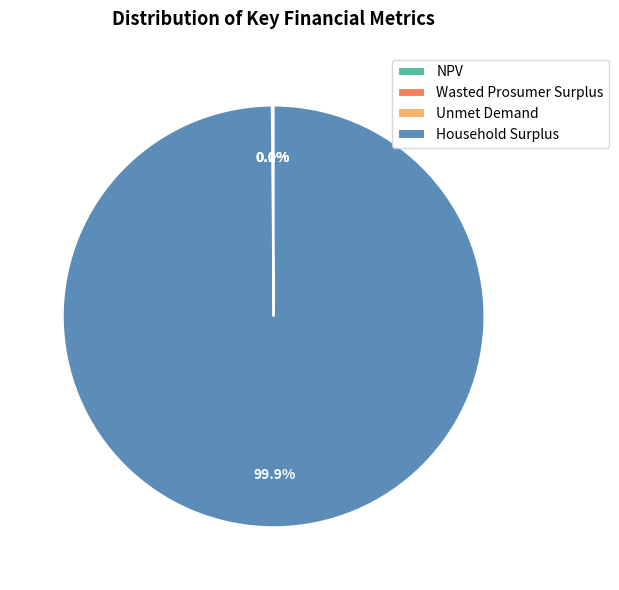

How much of the chart is everything except Household Surplus?

0.1%